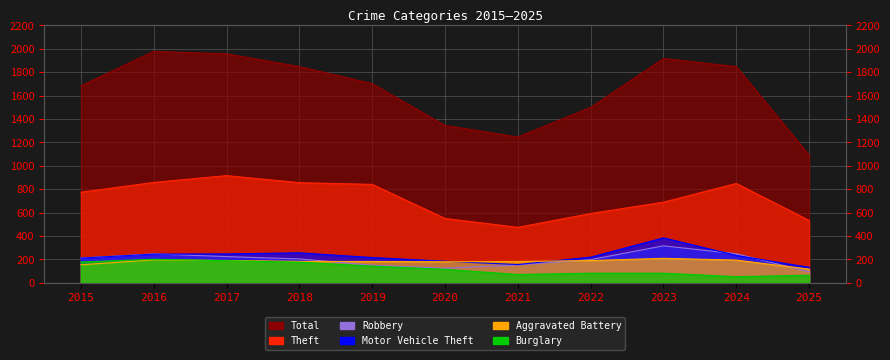

At which category is the sum across all series the highest?

2016